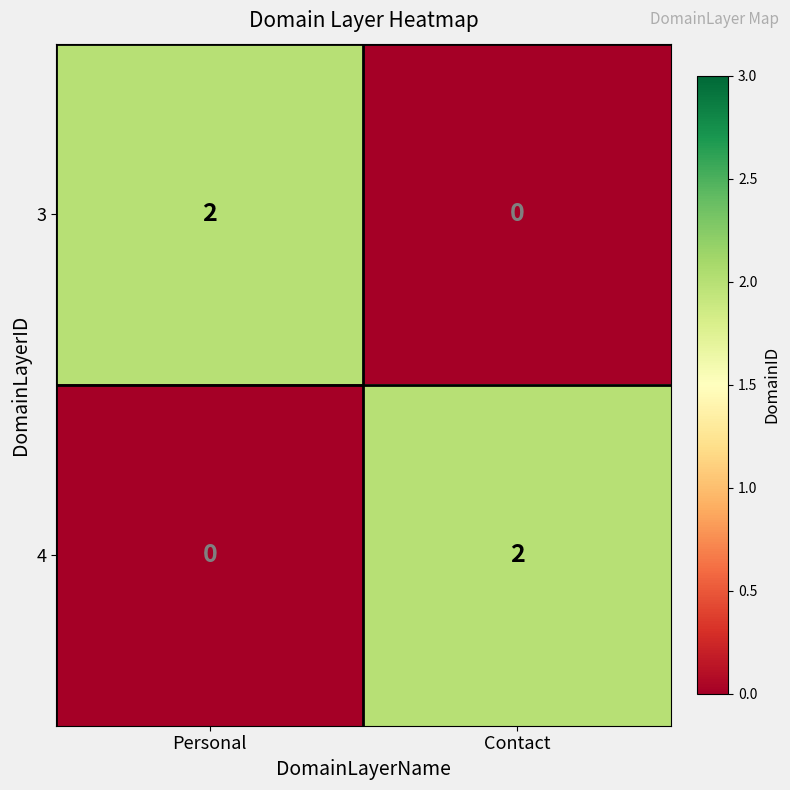

At which label does 4 reach its minimum?

Personal